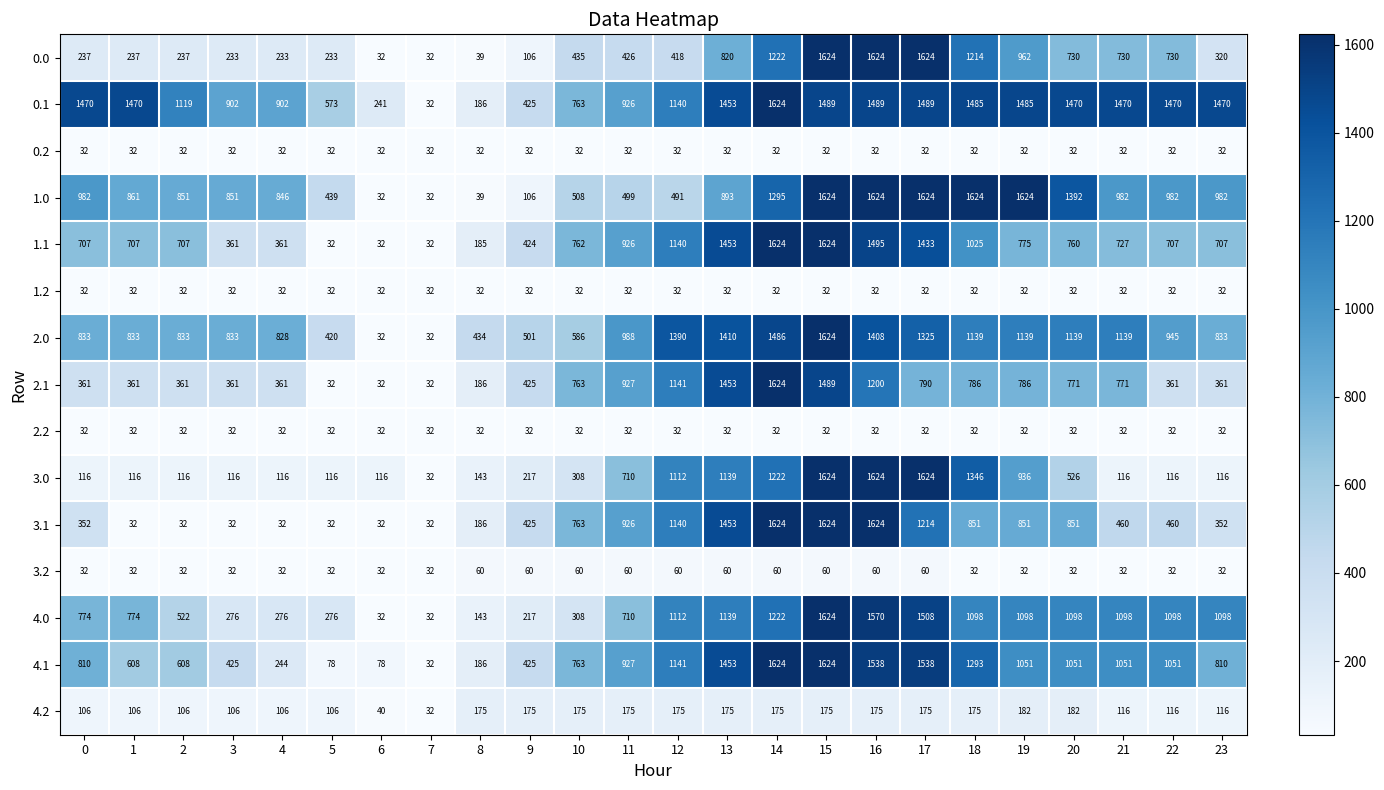

What value does the 2.2 series have at 2?

32